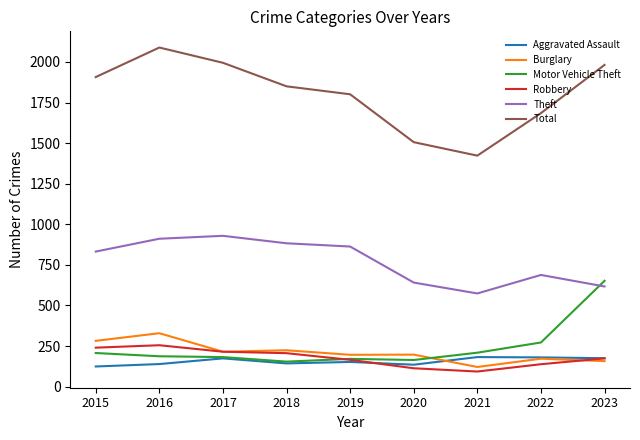

The Total series shows 3210 at 2019. True or false?

False